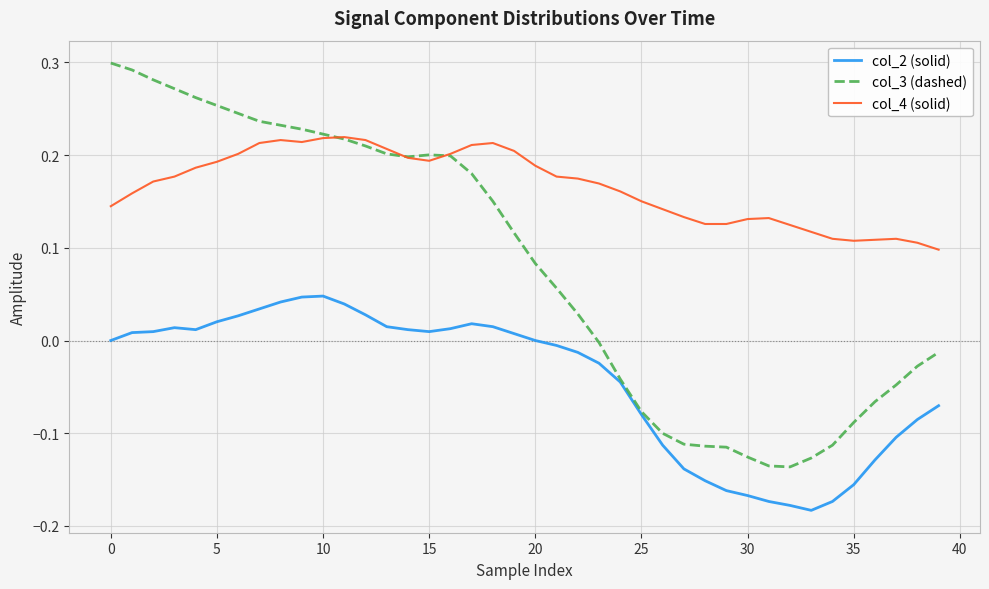

Rank the series by their average value, from lowest to highest.

col_2 (solid), col_3 (dashed), col_4 (solid)